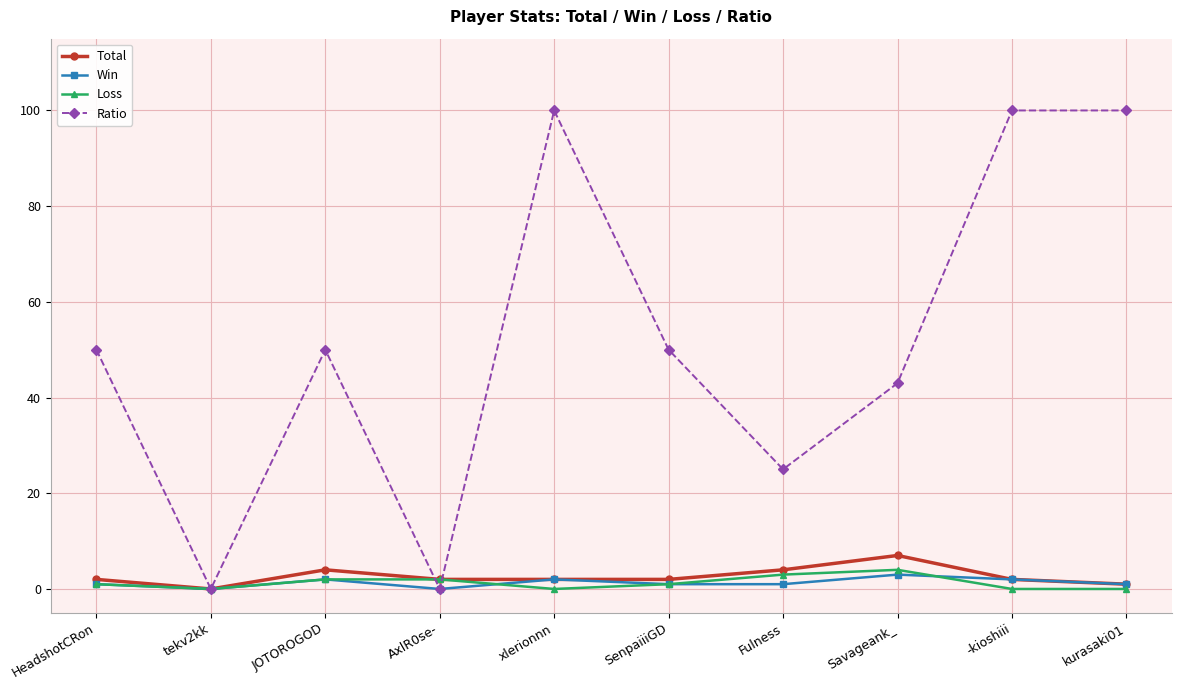

Between tekv2kk and Savageank_, which series saw the biggest shift?

Ratio